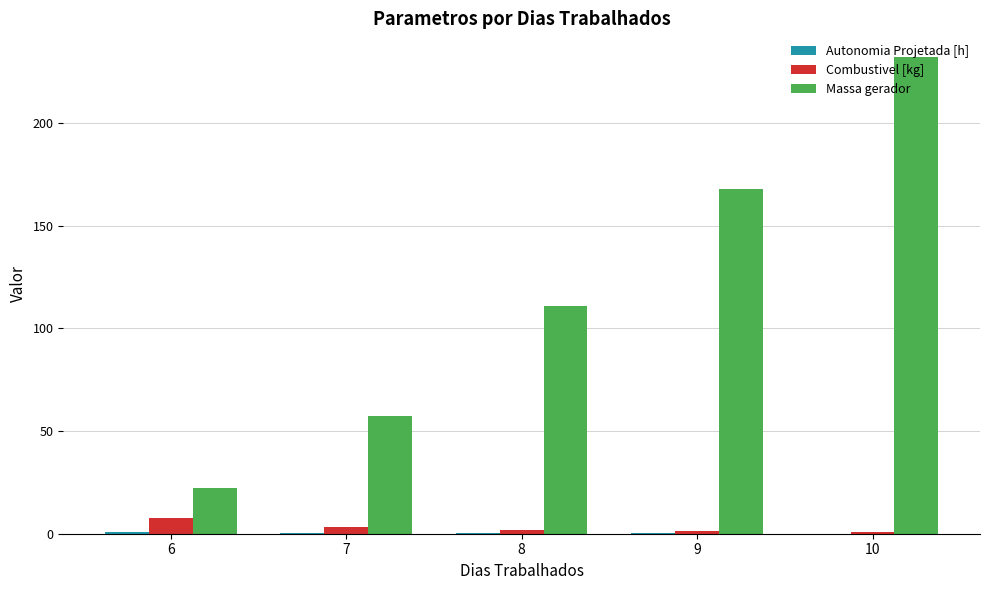

Which series has the largest total across all categories?

Massa gerador